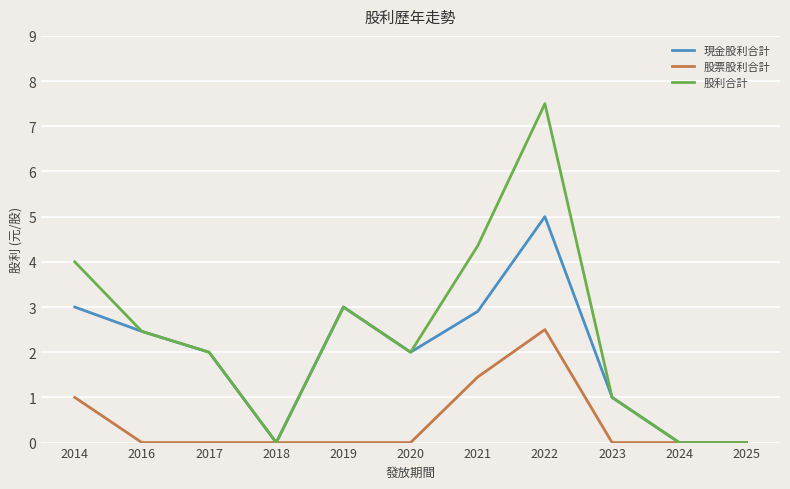

Rank the series by their average value, from highest to lowest.

股利合計, 現金股利合計, 股票股利合計